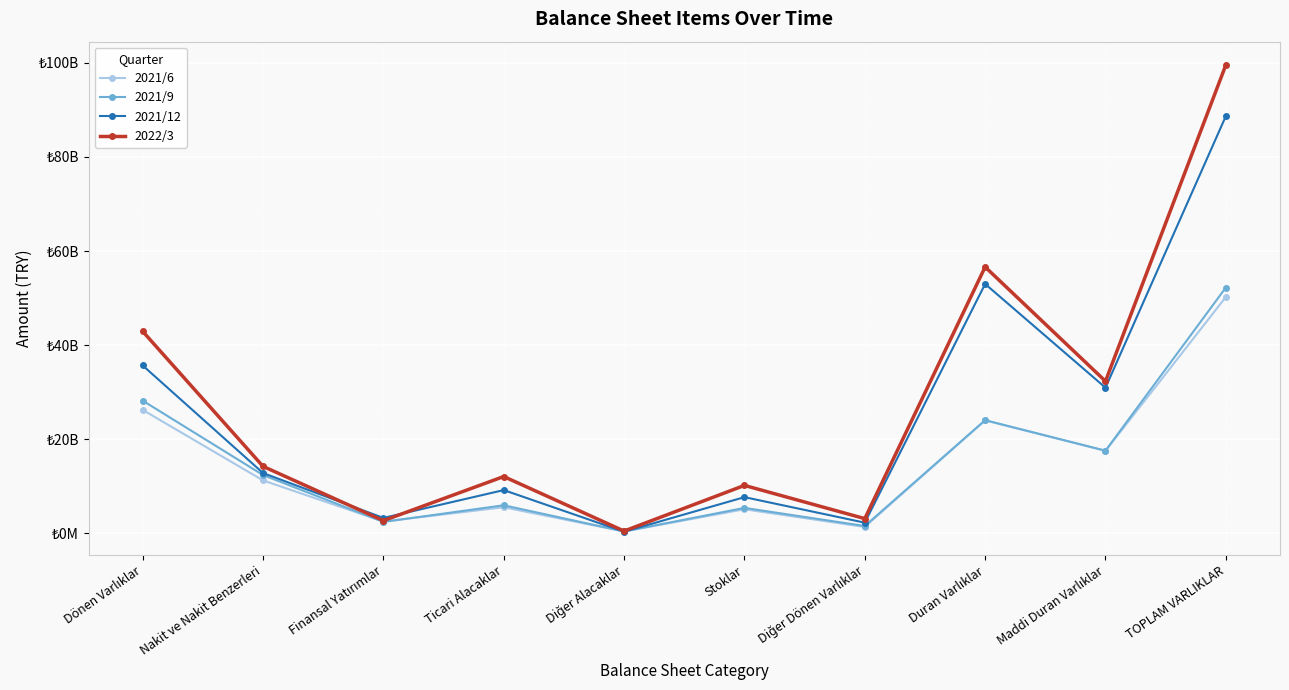

Reading left to right, transcribe all the data shown in this chart.

2021/6: 26230750000	11244703000	2502084000	5534306000	391648000	5110873000	1353587000	24000427000	17525306000	50231177000
2021/9: 28193938000	12379712000	2423281000	5958177000	399921000	5400907000	1553835000	24047748000	17565190000	52241686000
2021/12: 35673376000	12810775000	3265243000	9185761000	339499000	7687597000	2262626000	52999135000	30954149000	88672511000
2022/3: 42922304000	14227056000	2694166000	12067112000	480333000	10180755000	3123539000	56617134000	32327308000	99539438000